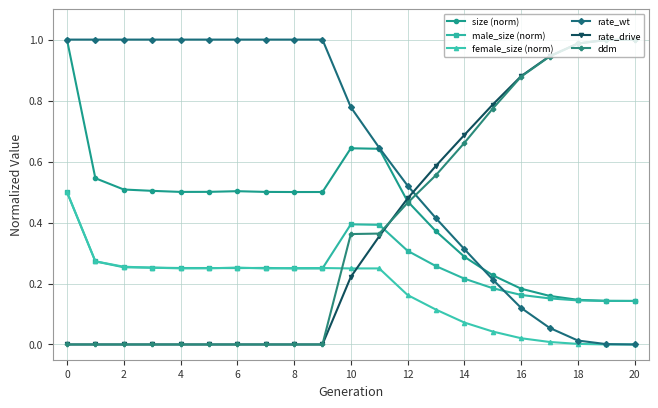

How many data points does each series have?

21